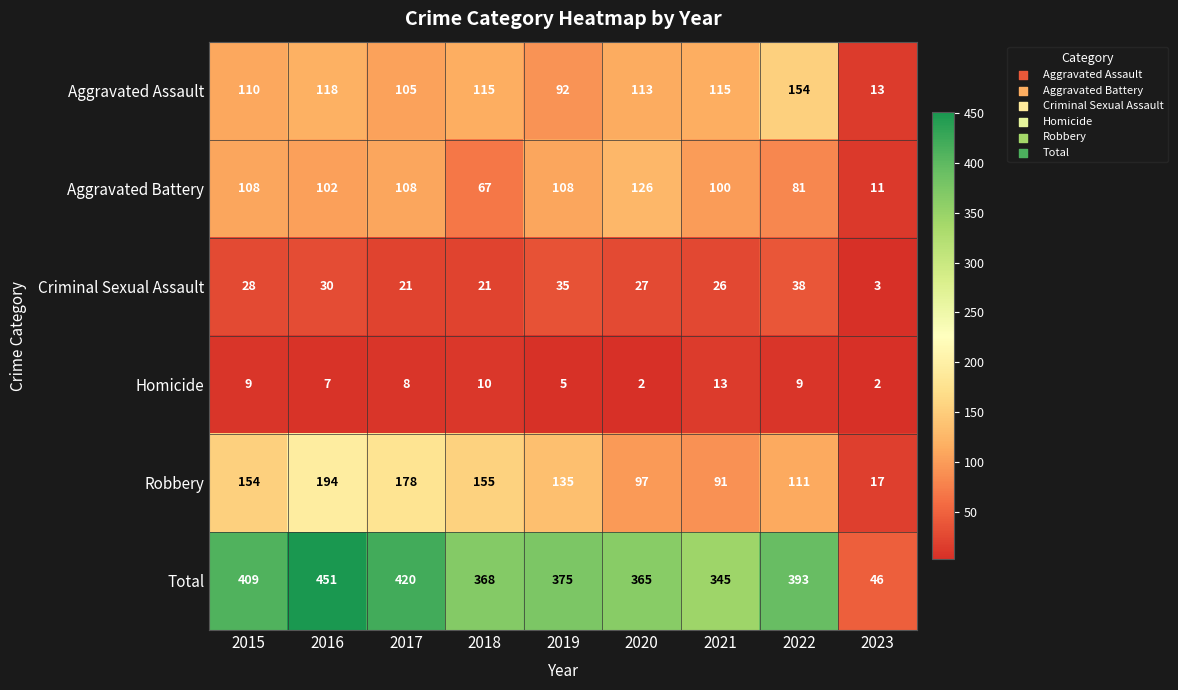

At how many categories does at least one series exceed 362?

7